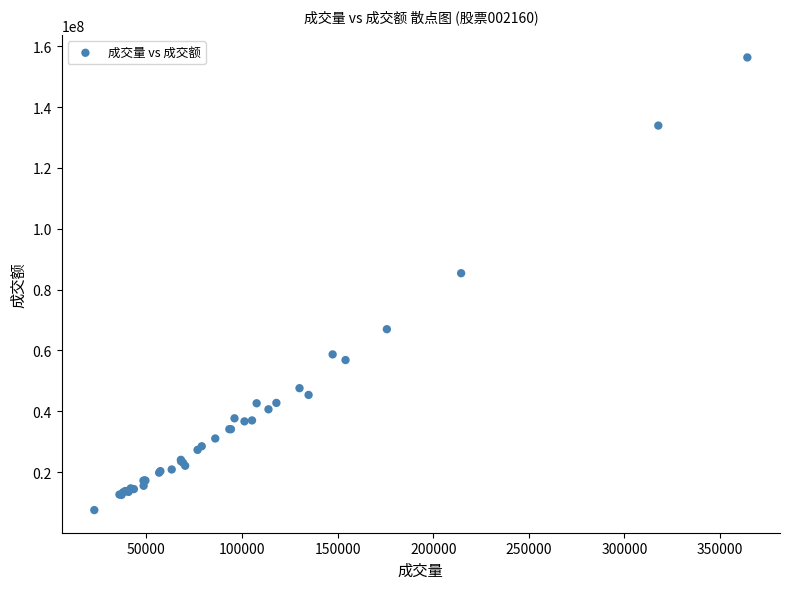

What Y value in the scatter plot is closest to 81896998?

85367425